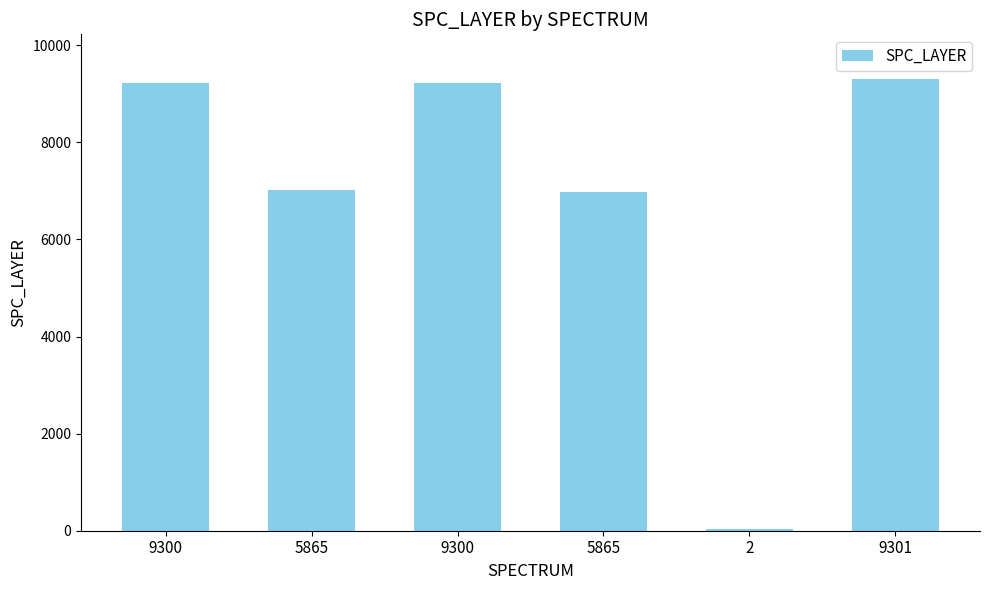

What is the label of the 4th bar from the left?

5865